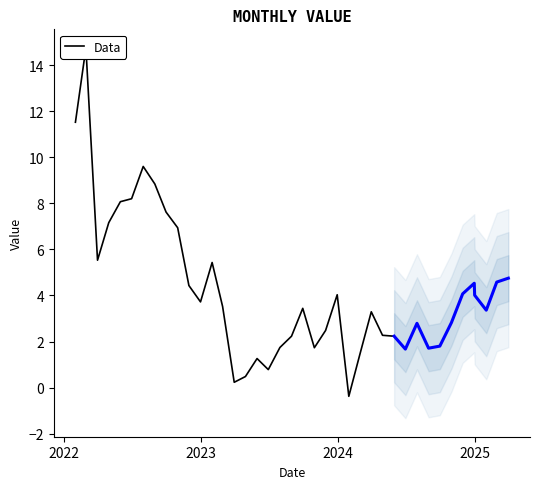

At which category does the chart reach its peak across all series?

2022